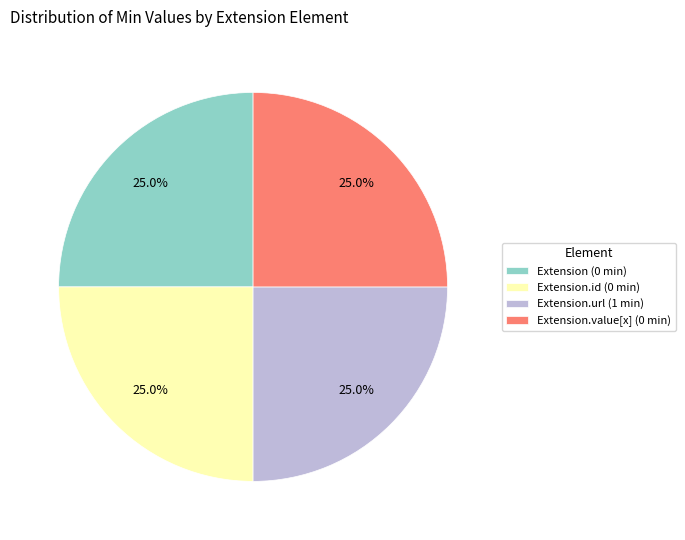

How many slices are in this pie chart?

4